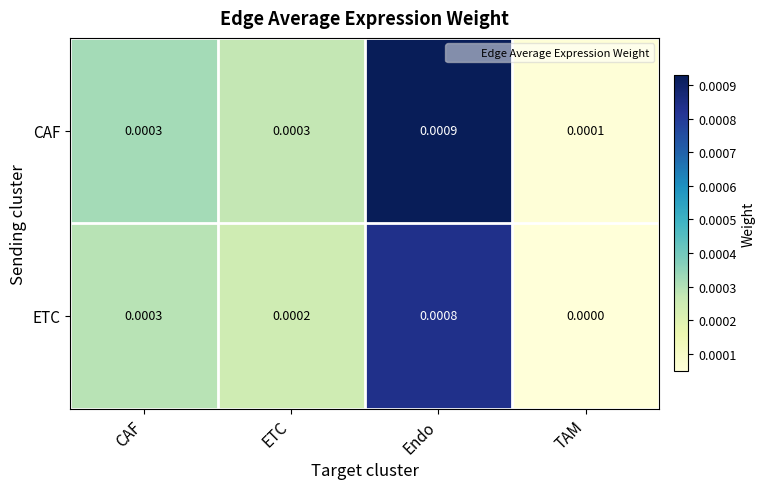

Rank the series by their maximum value, from highest to lowest.

CAF, ETC